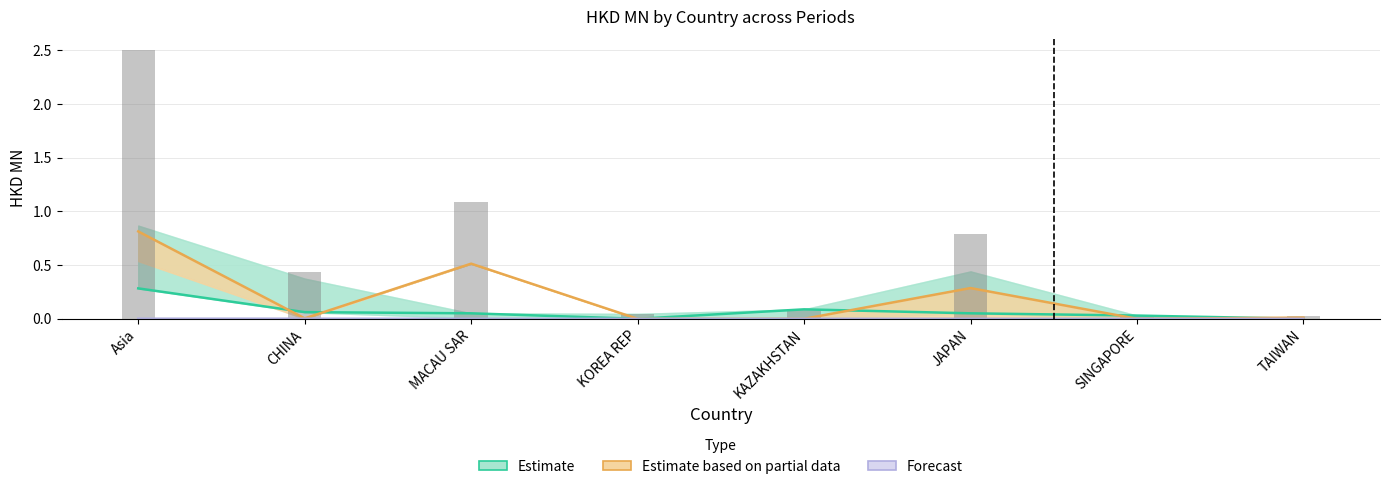

List the labels in order of Estimate based on partial data value, largest first.

Asia, MACAU SAR, JAPAN, TAIWAN, CHINA, KOREA REP, KAZAKHSTAN, SINGAPORE